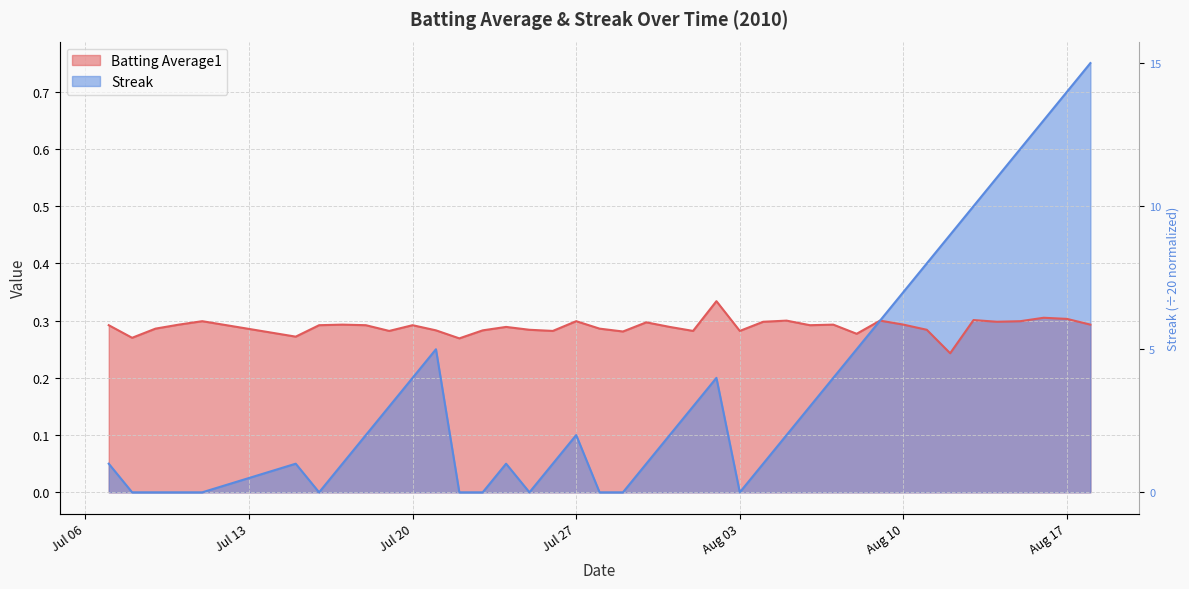

The value of Batting Average1 at Jul 20 is 0.4. True or false?

False